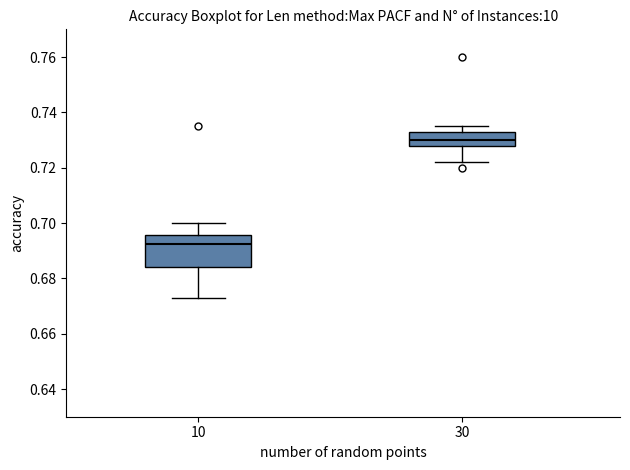

Reading left to right, transcribe this box plot: for each box, give where its median line is, the range the box spans, and where its two whiskers end, as read against the y-axis. The values are not printed on the chart, so give them approximately, as read against the axis.

10: median 0.692, box 0.684 to 0.696, whiskers 0.674 to 0.700
30: median 0.730, box 0.728 to 0.734, whiskers 0.722 to 0.736